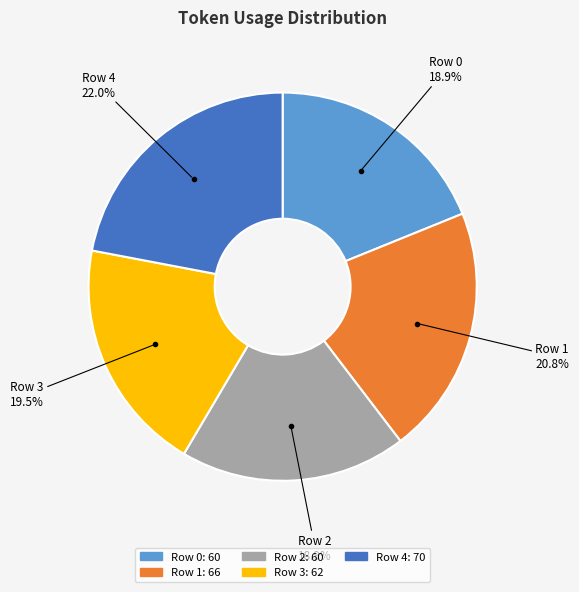

Do Row 2 and Row 0 together represent more than half of the pie?

No